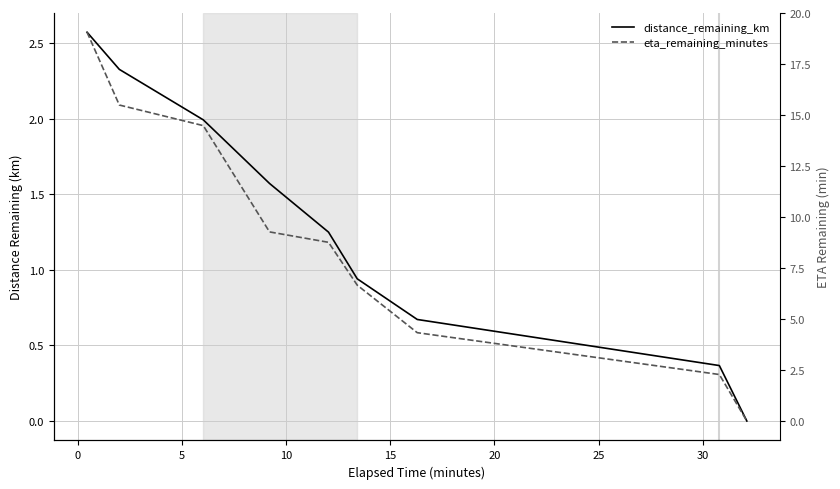

What is the spread (max minus min) of values at 5?

12.5